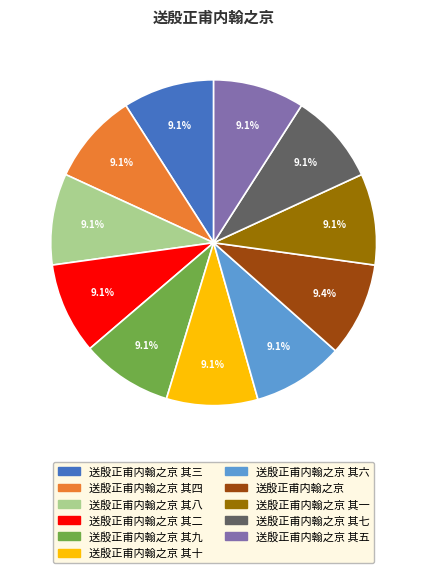

True or false: 送殷正甫内翰之京 其十 accounts for 9% of the total.

True